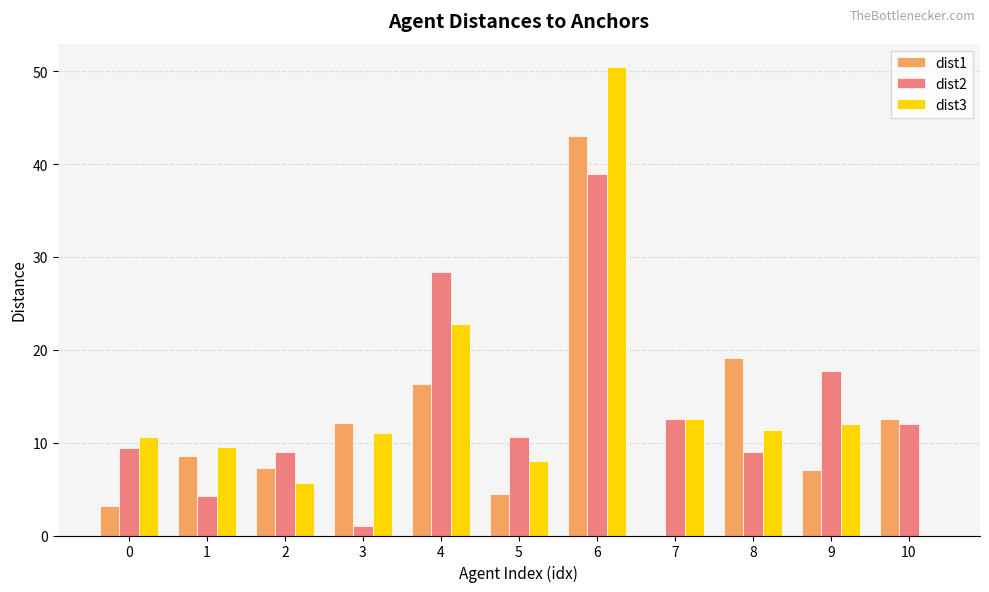

What is the sum of the dist2 values at 6 and 10?

50.9